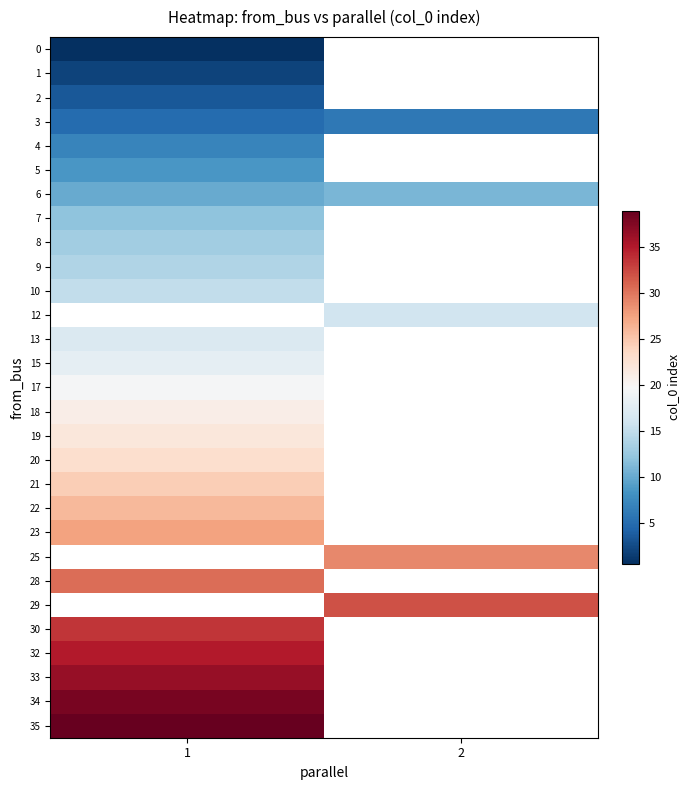

The 8 series shows 3.3 at 1. True or false?

False